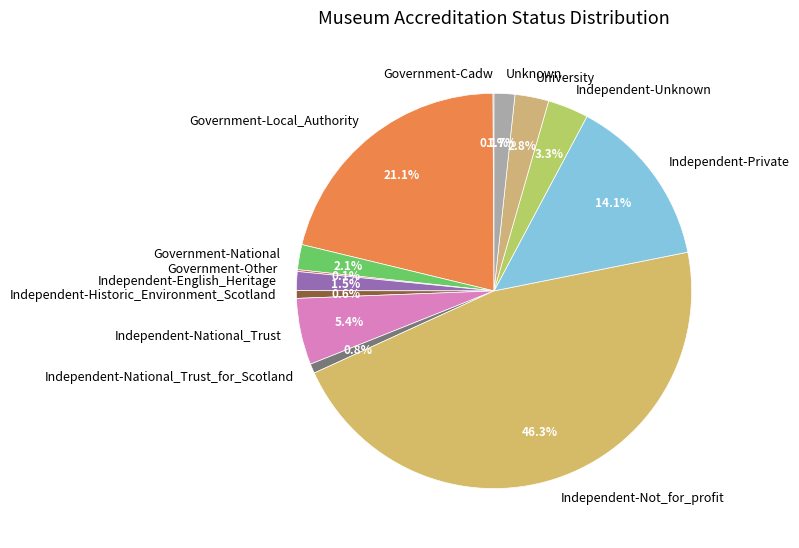

Do Independent-Not_for_profit and Independent-English_Heritage together represent more than half of the pie?

No